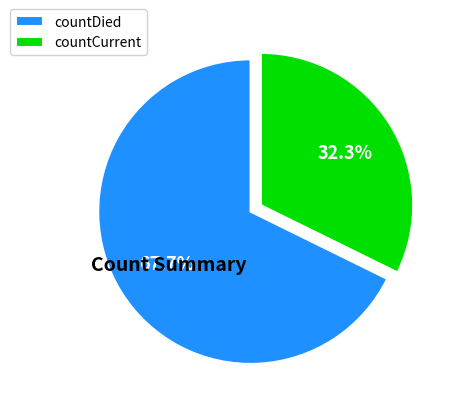

Is there a majority slice in this chart?

Yes